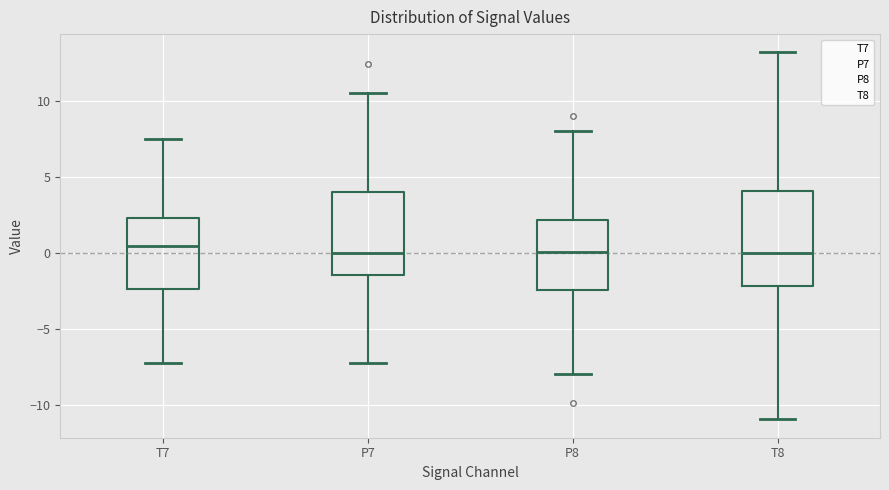

Where does the median line of the box for T7 sit on the y-axis? The values are not printed on the chart, so give them approximately, as read against the axis.

0.5